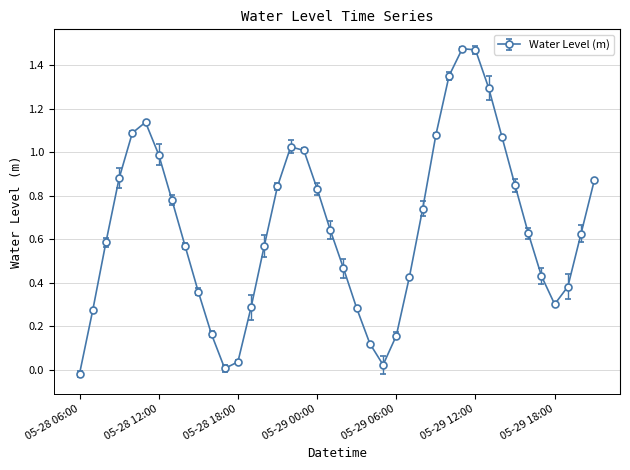

Is this an area chart (filled region under the line)?

No